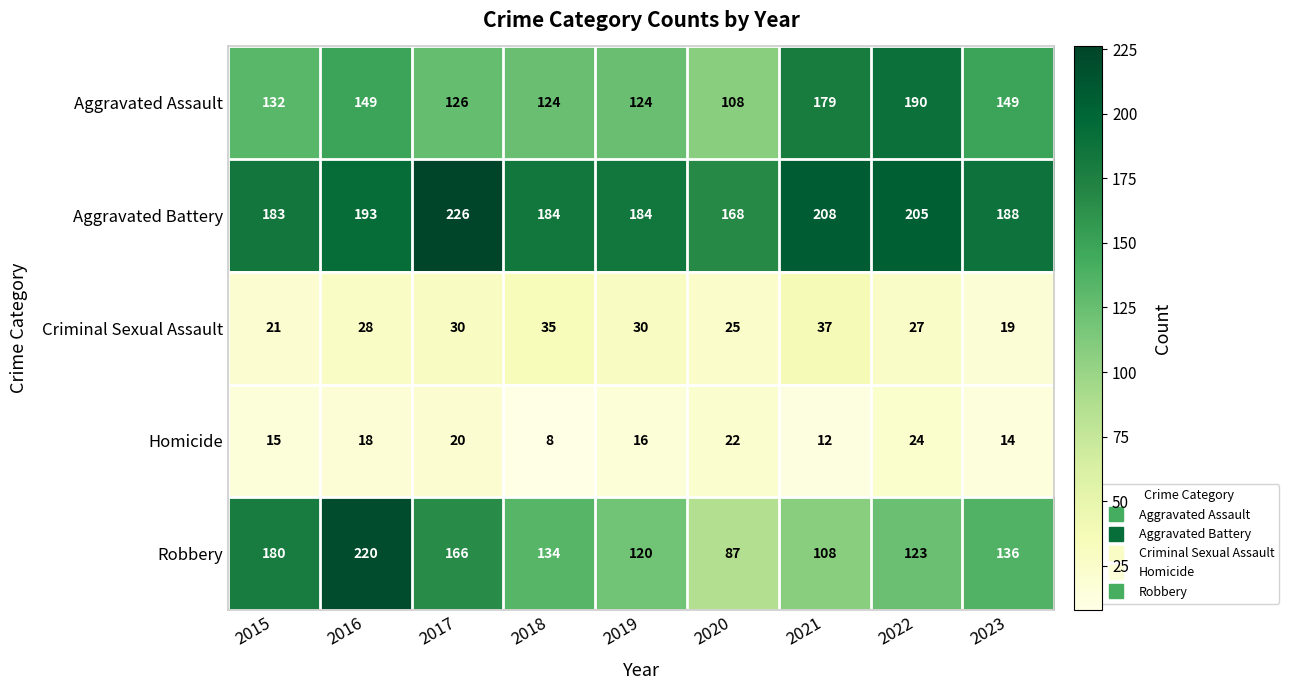

At which category does the chart reach its peak across all series?

2017